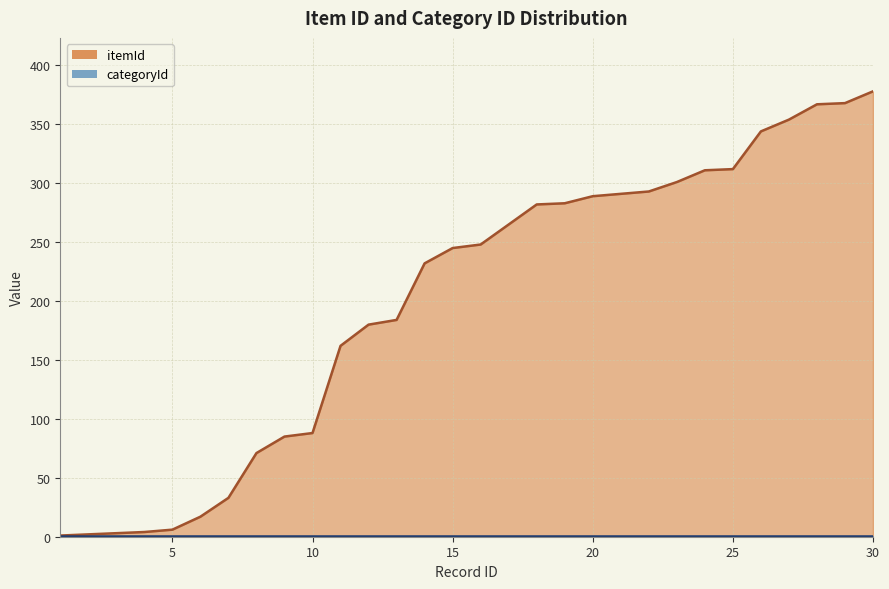

What is the value of the 2nd point from the left?

2